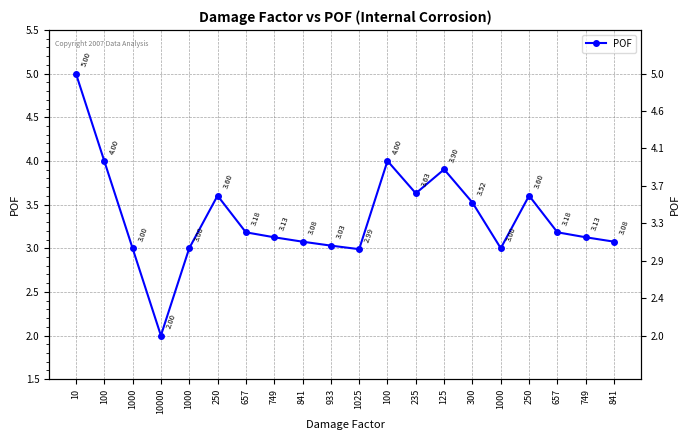

Reading left to right, what are all the values shown in this chart?

10=5.0	100=4.0	1000=3.0	10000=2.0	1000=3.0	250=3.6	657=3.2	749=3.1	841=3.1	933=3.0	1025=3.0	100=4.0	235=3.6	125=3.9	300=3.5	1000=3.0	250=3.6	657=3.2	749=3.1	841=3.1